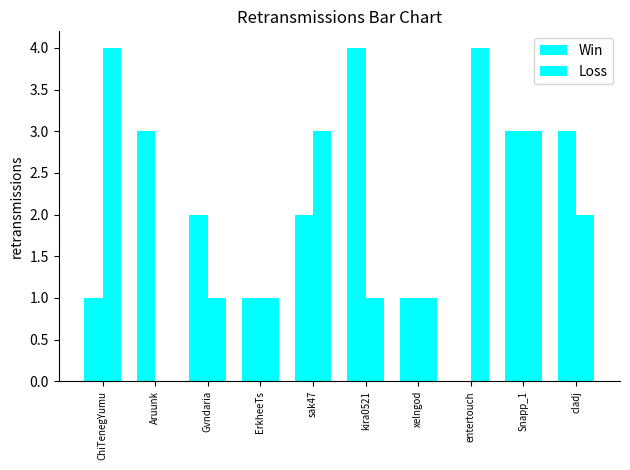

How many groups of bars are there?

10